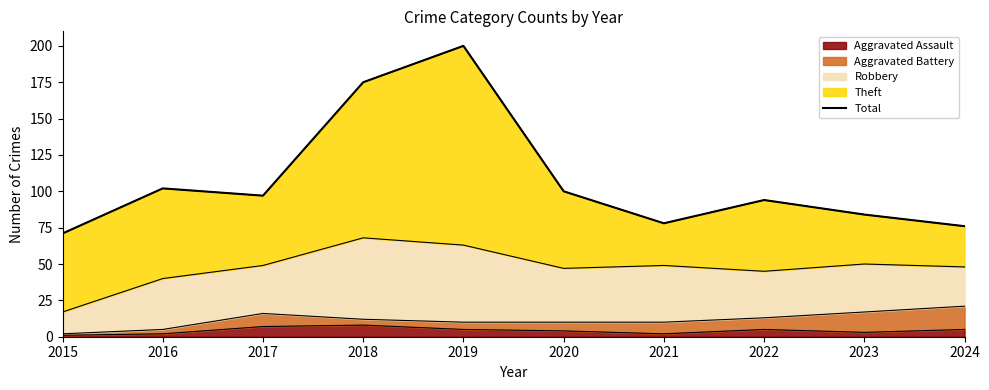

Reading left to right, list all the values displayed in this chart.

2015=71	2016=102	2017=97	2018=175	2019=200	2020=100	2021=78	2022=94	2023=84	2024=76